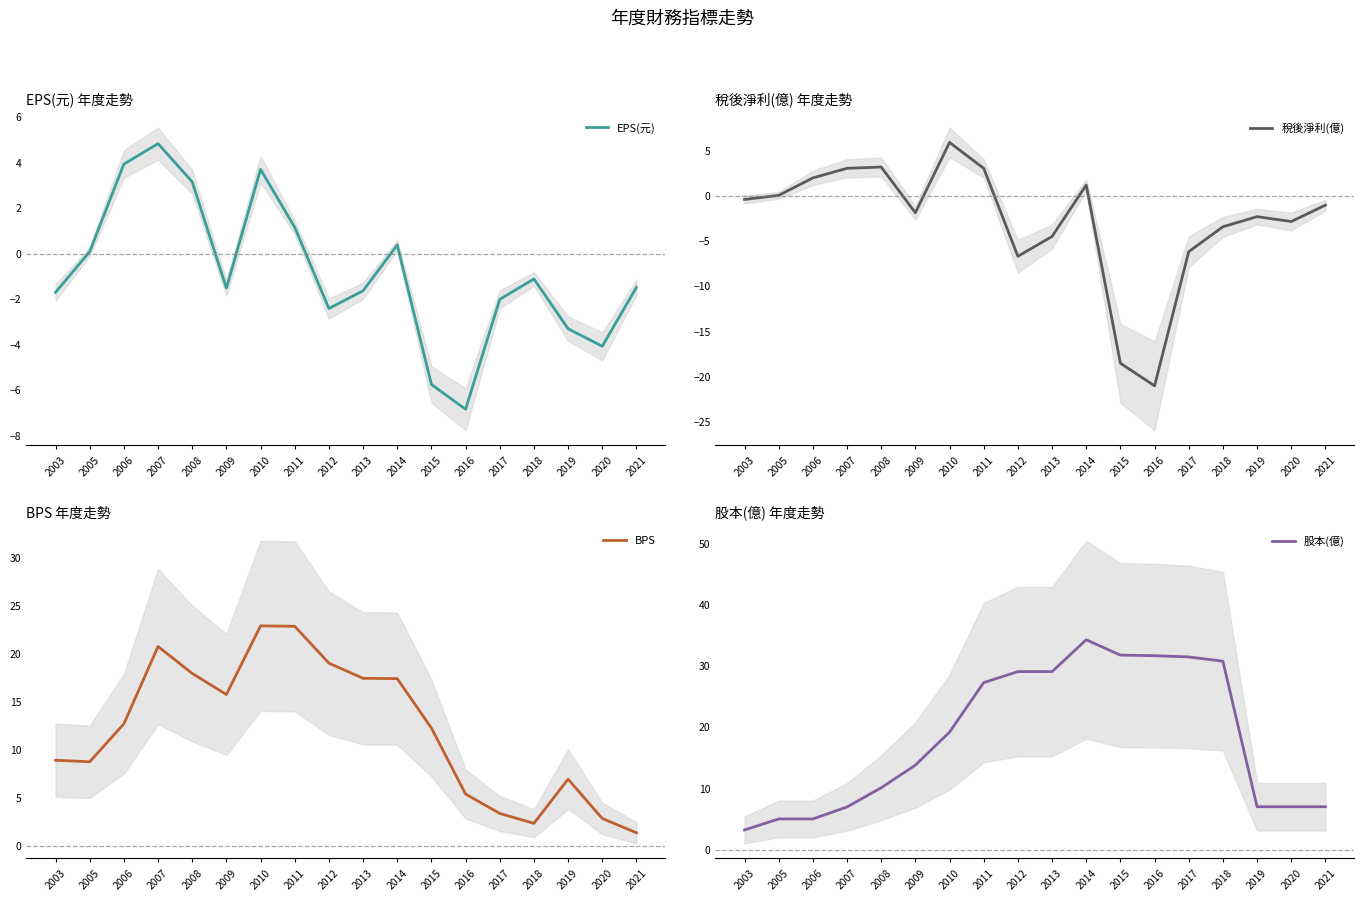

Is this an area chart (filled region under the line)?

No